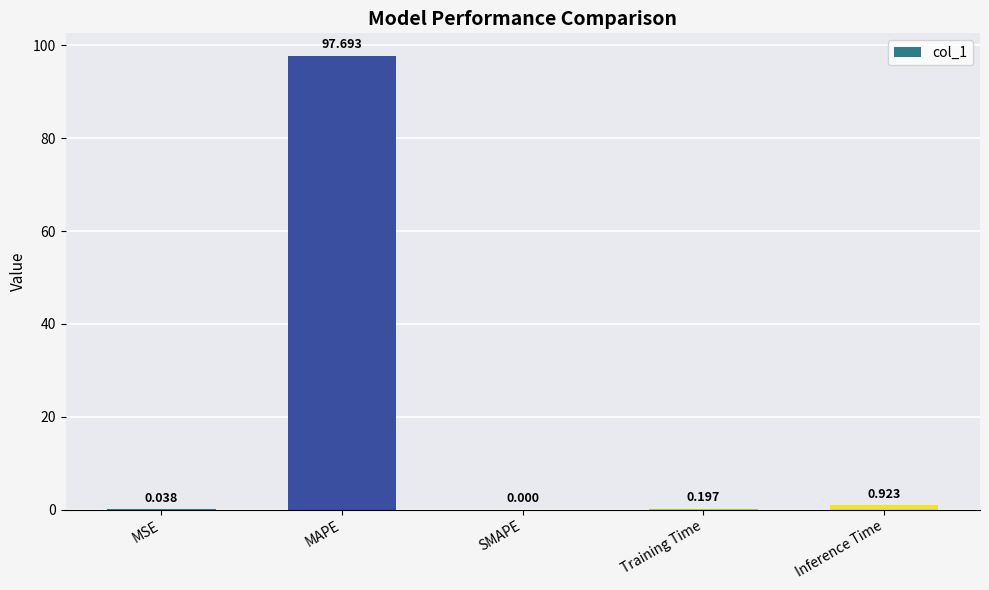

How many data points does each series have?

5